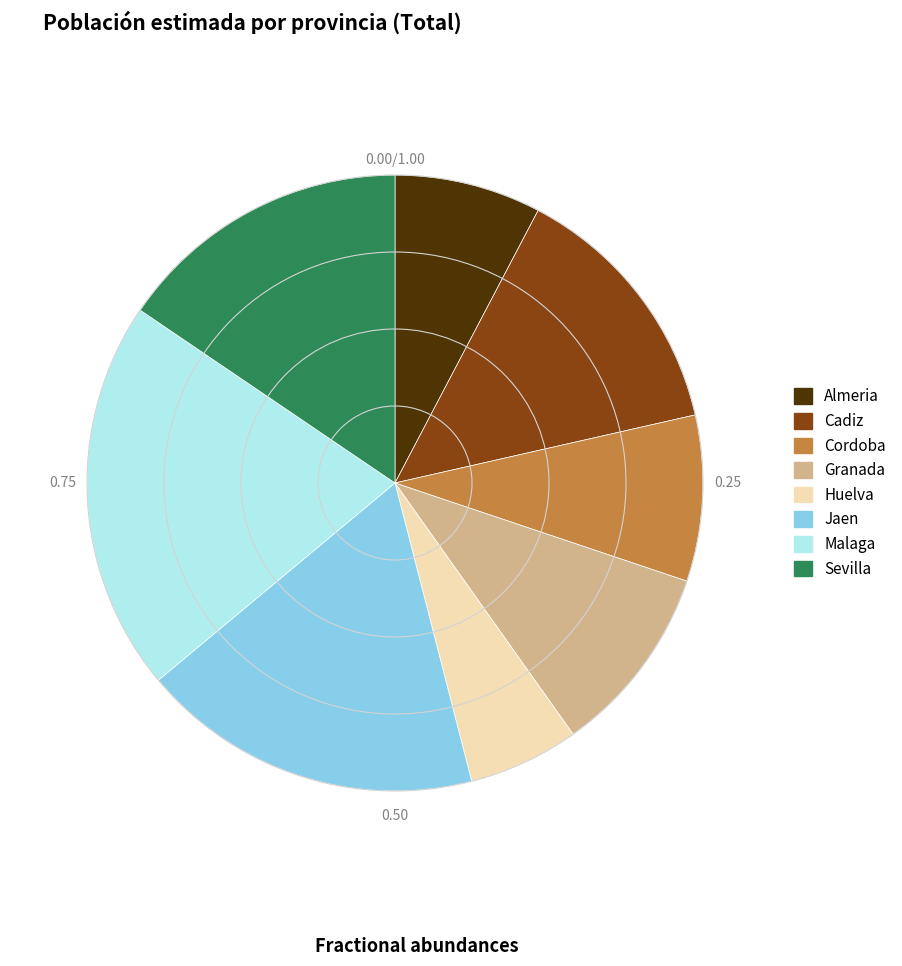

Does Sevilla account for over 50% of the chart?

No